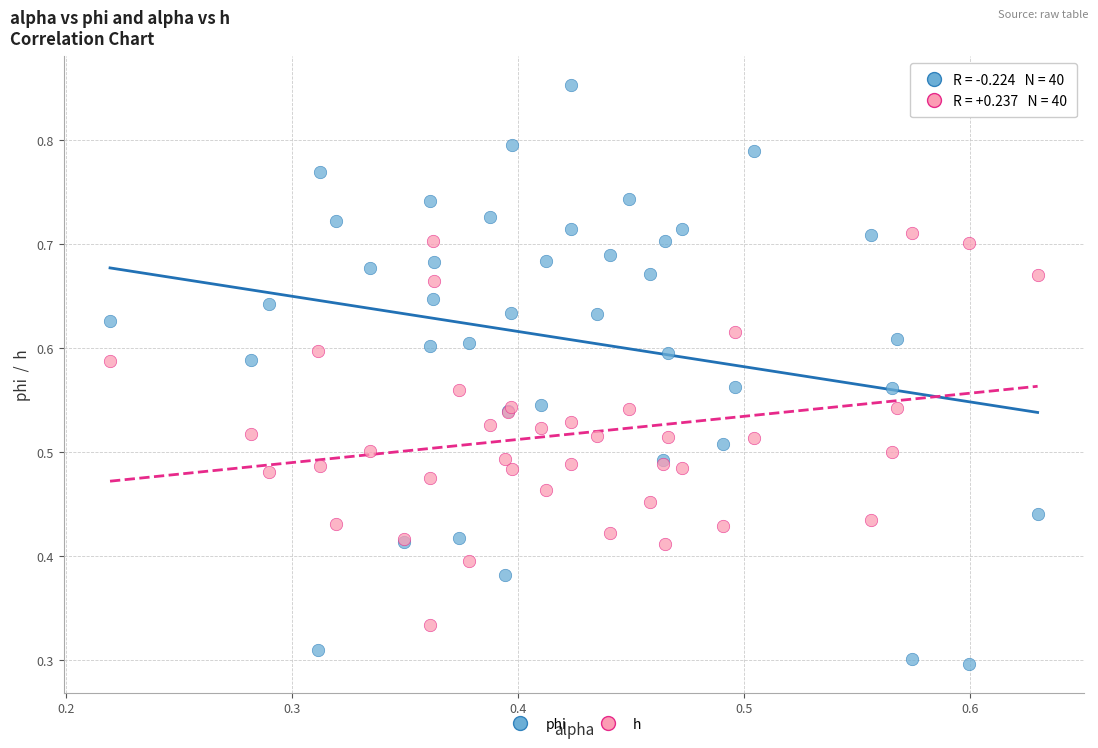

Which series reaches the maximum Y coordinate?

phi